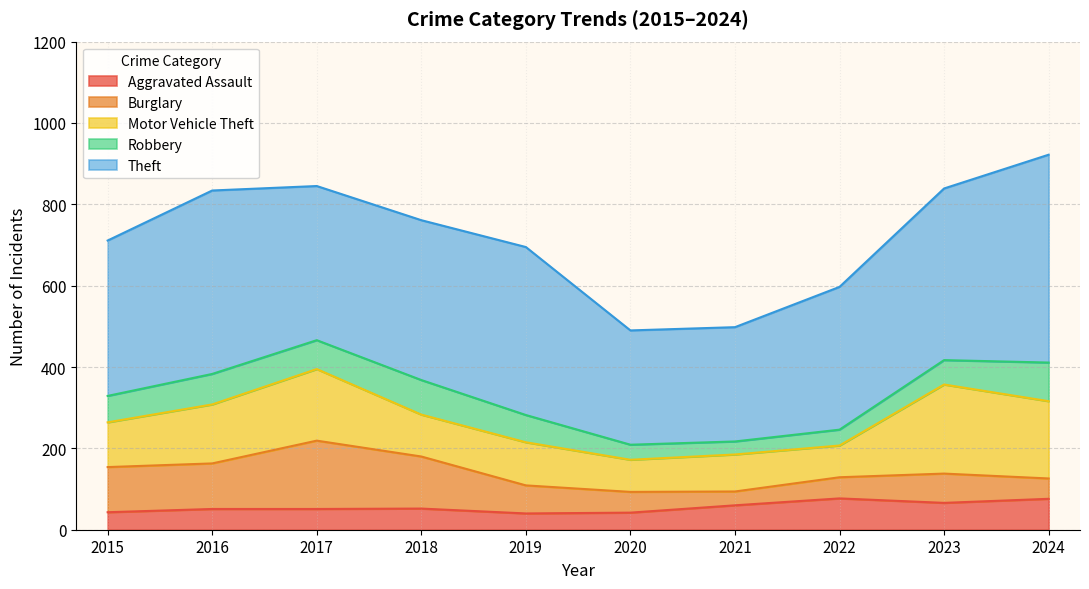

What is the sum of all Motor Vehicle Theft values?

1297